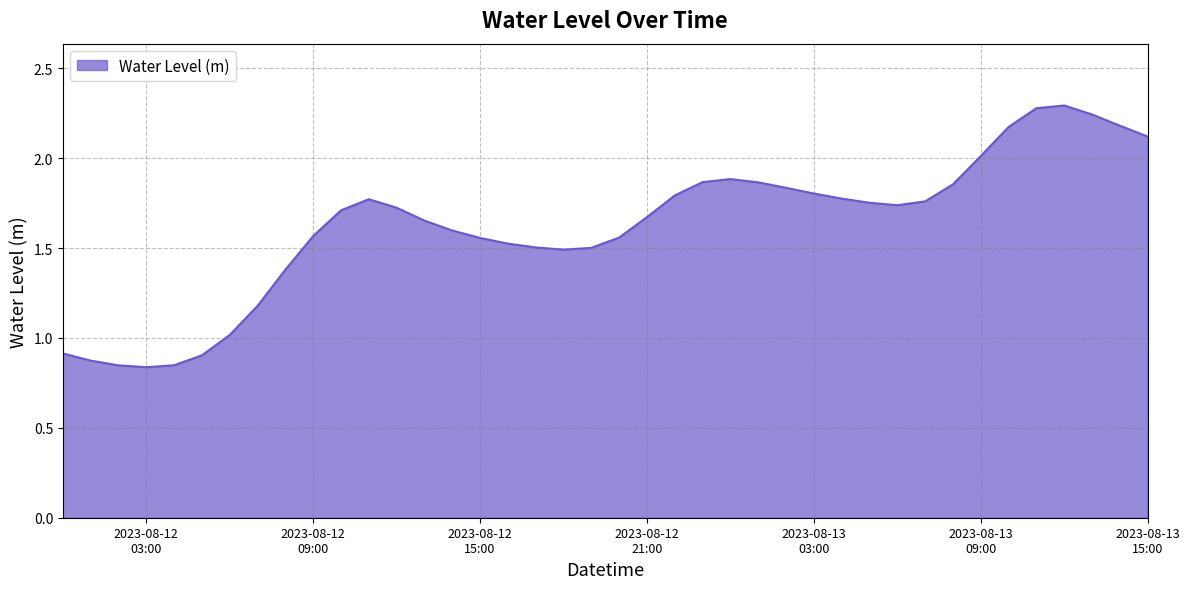

What is the maximum value shown in the chart?

2.3